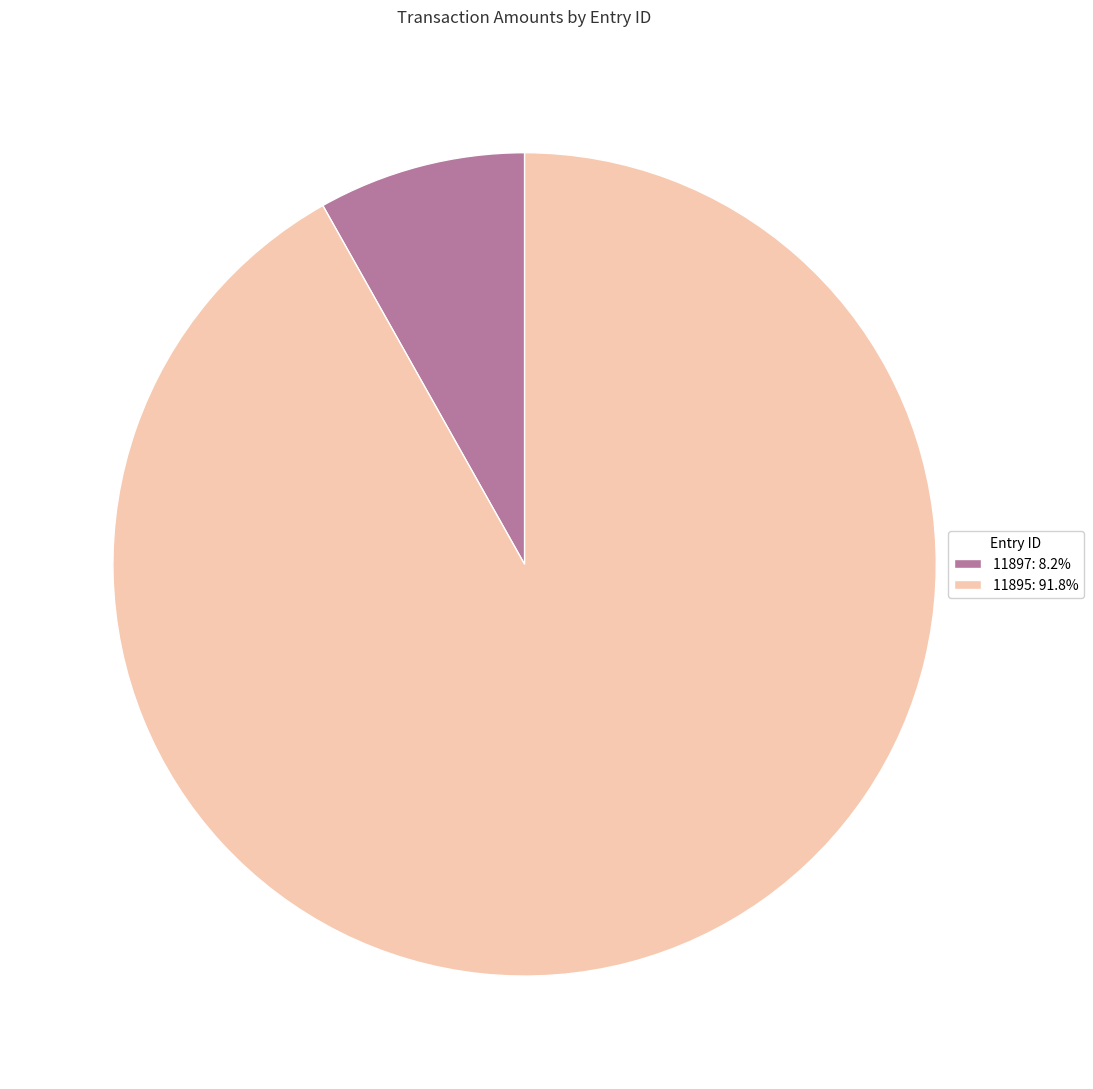

Count the number of slices in the pie.

2